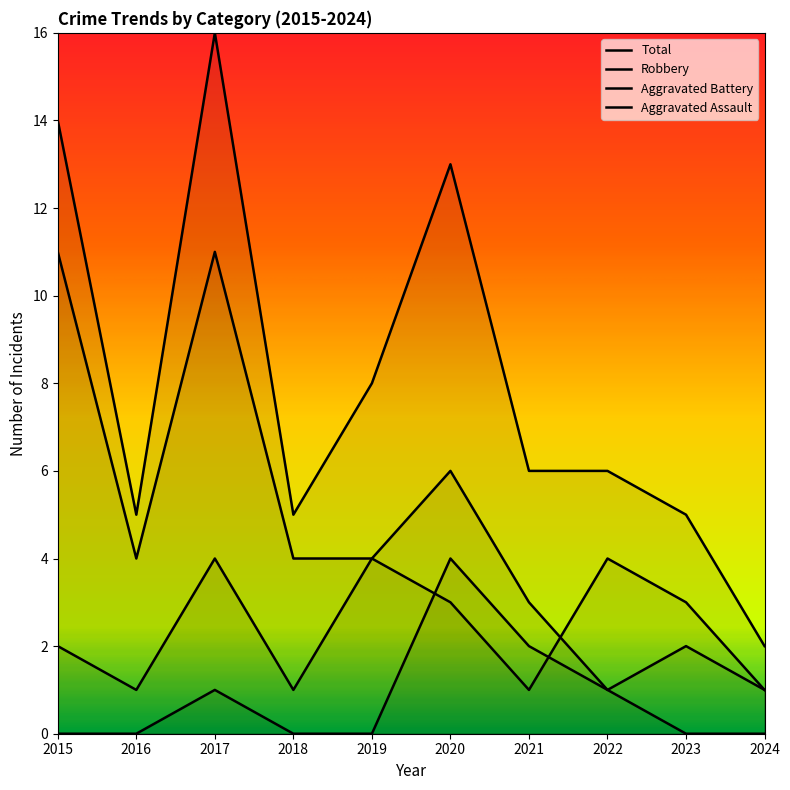

Is it true that Total equals 9 at 2022?

False